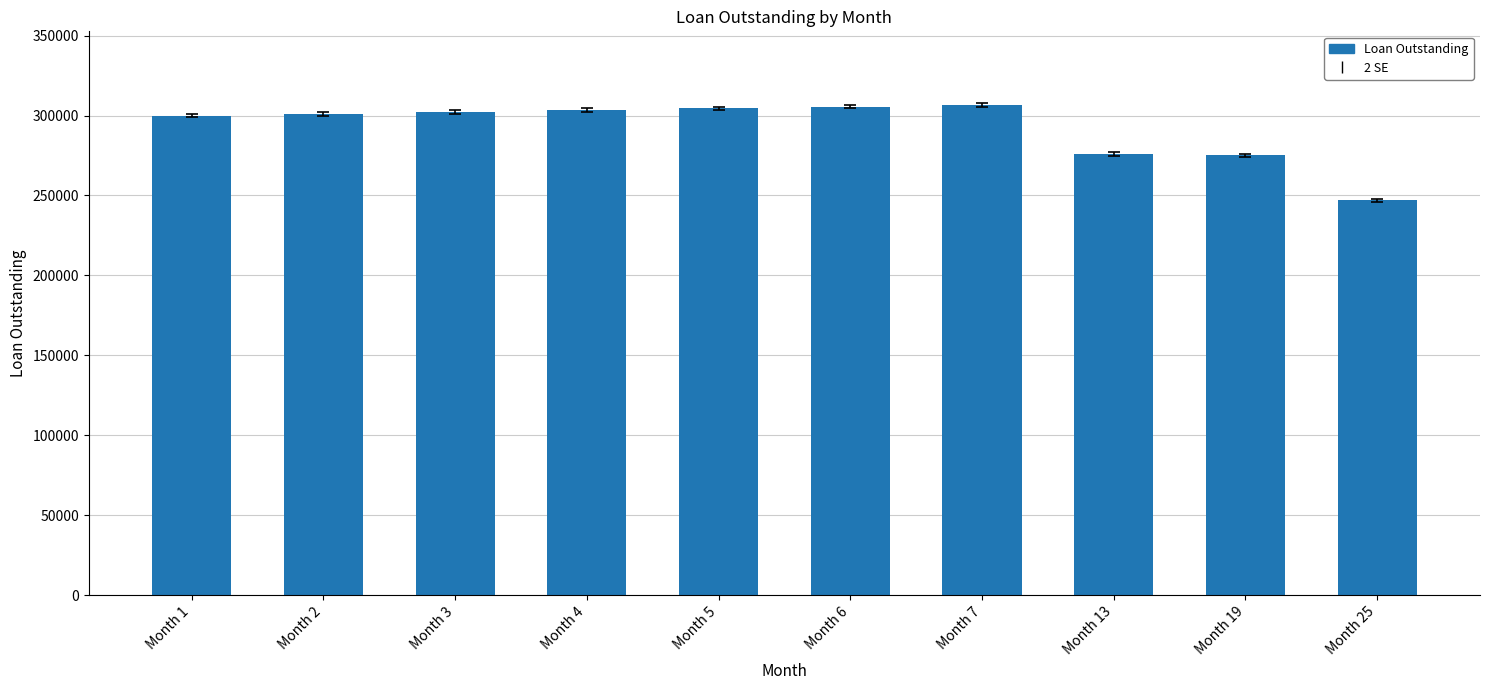

Are the bars horizontal?

No